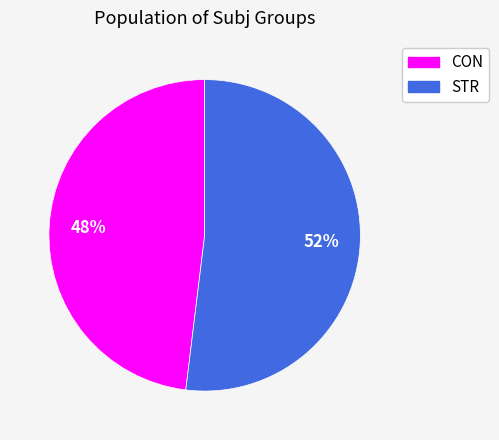

How many slices are in this pie chart?

2